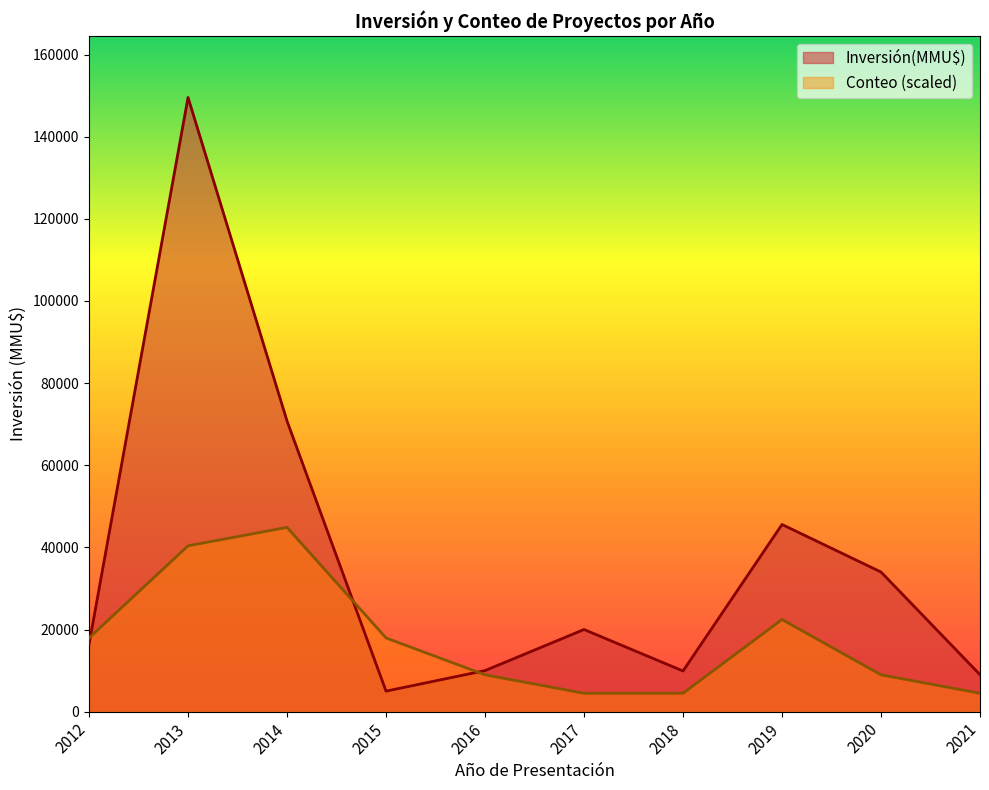

The value of Conteo (scaled) at 2017 is 4486.5. True or false?

True